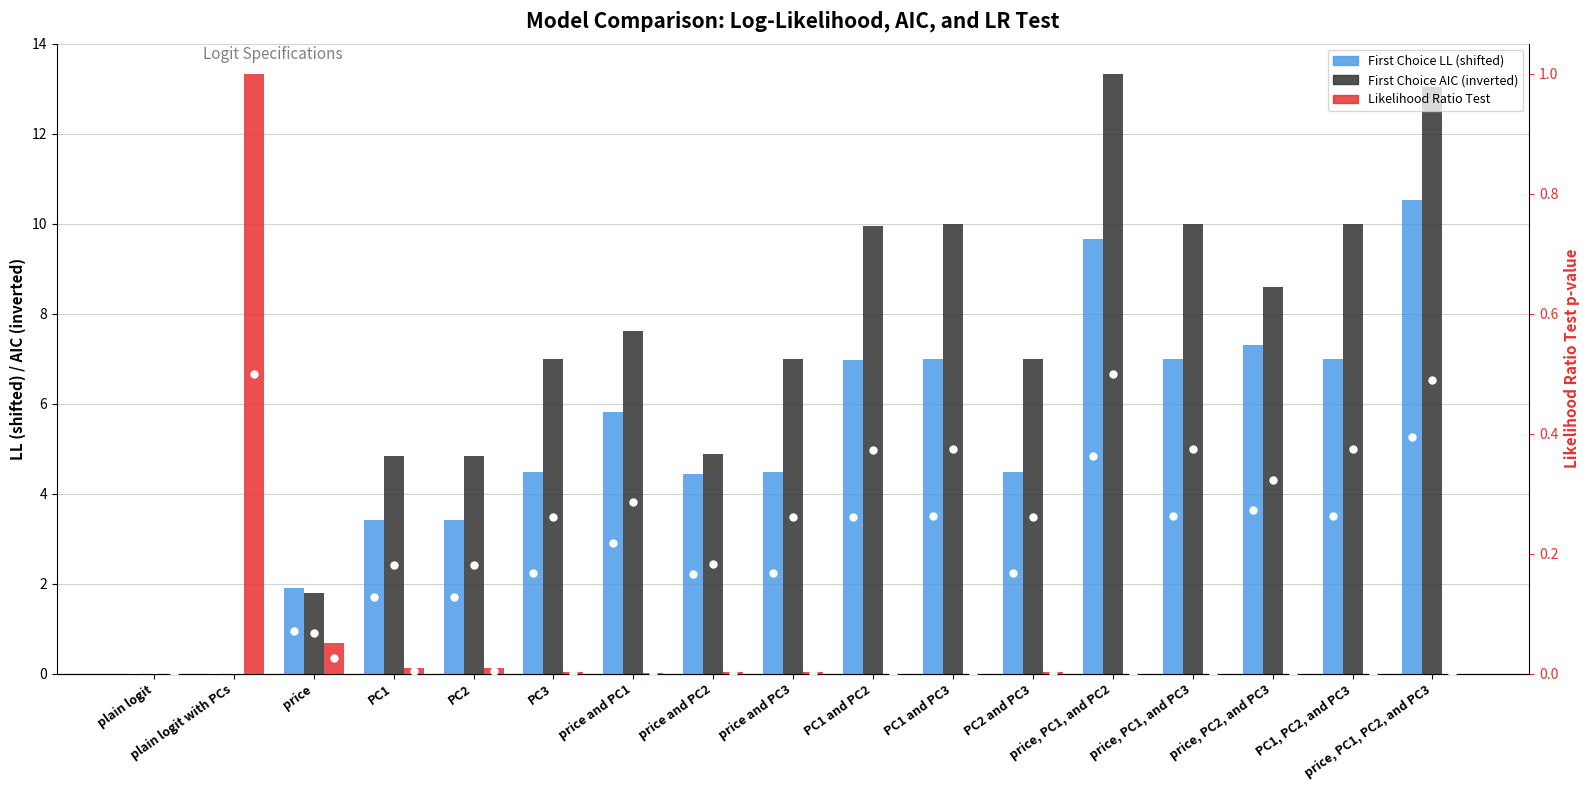

At which label is First Choice AIC (inverted) closest to 6?

PC3